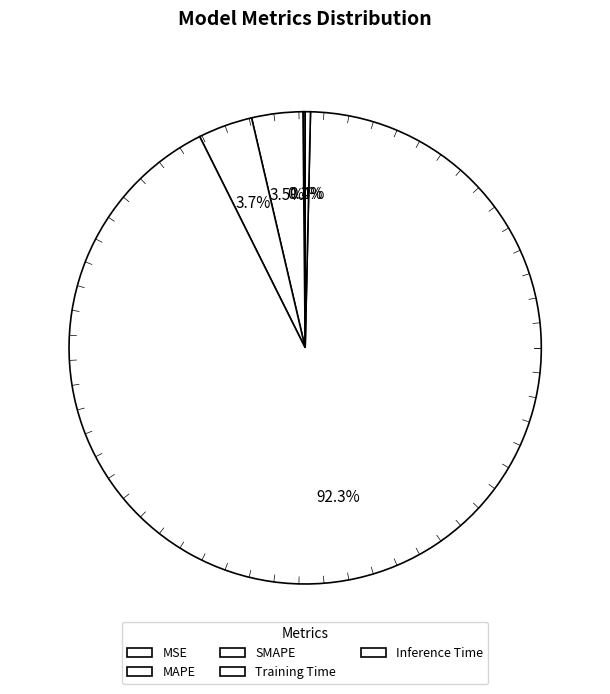

Is the sum of MSE and Inference Time greater than half?

No